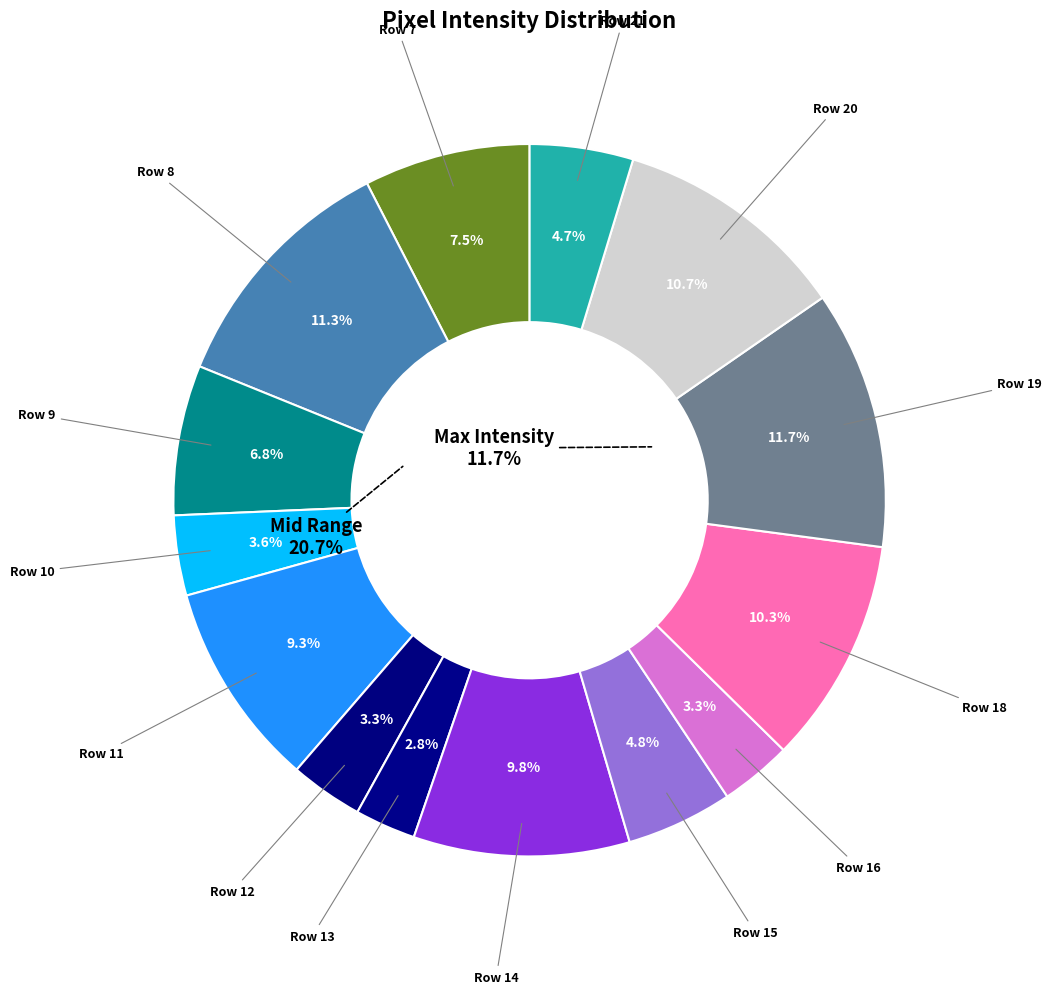

Rank the categories by value from highest to lowest.

Row 19, Row 8, Row 20, Row 18, Row 14, Row 11, Row 7, Row 9, Row 15, Row 21, Row 10, Row 12, Row 16, Row 13